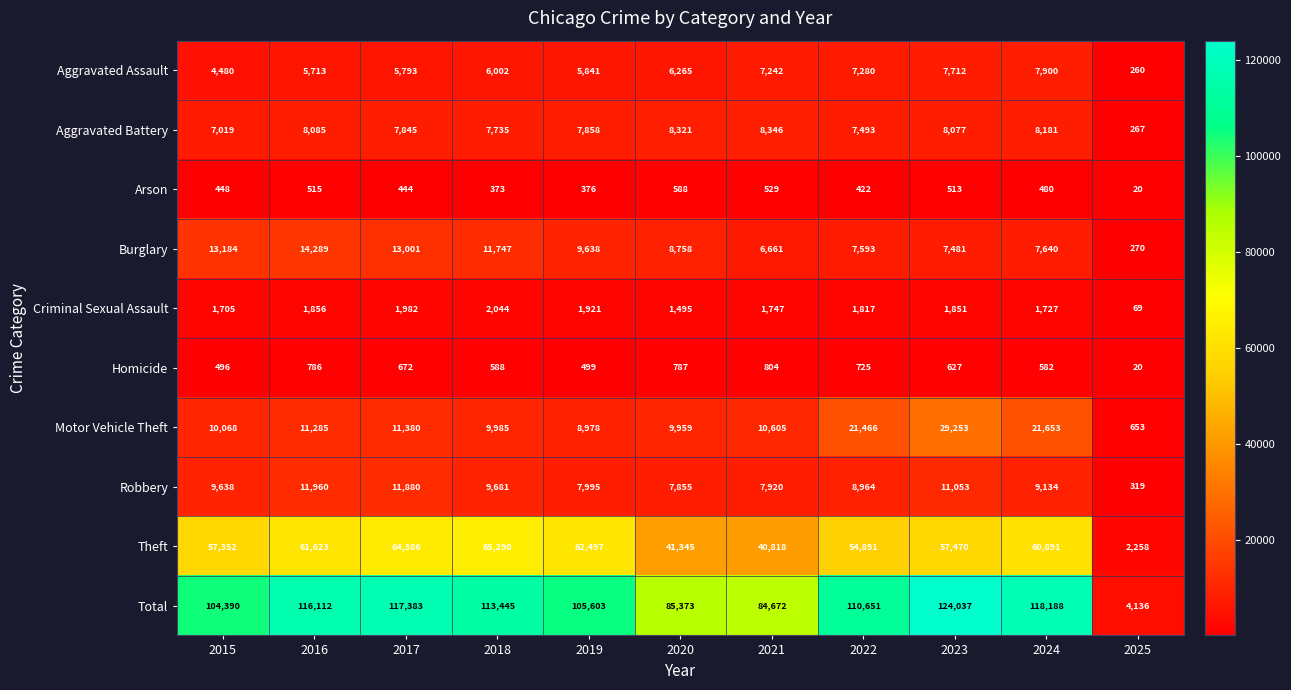

Read the Robbery value at 2018.

9681